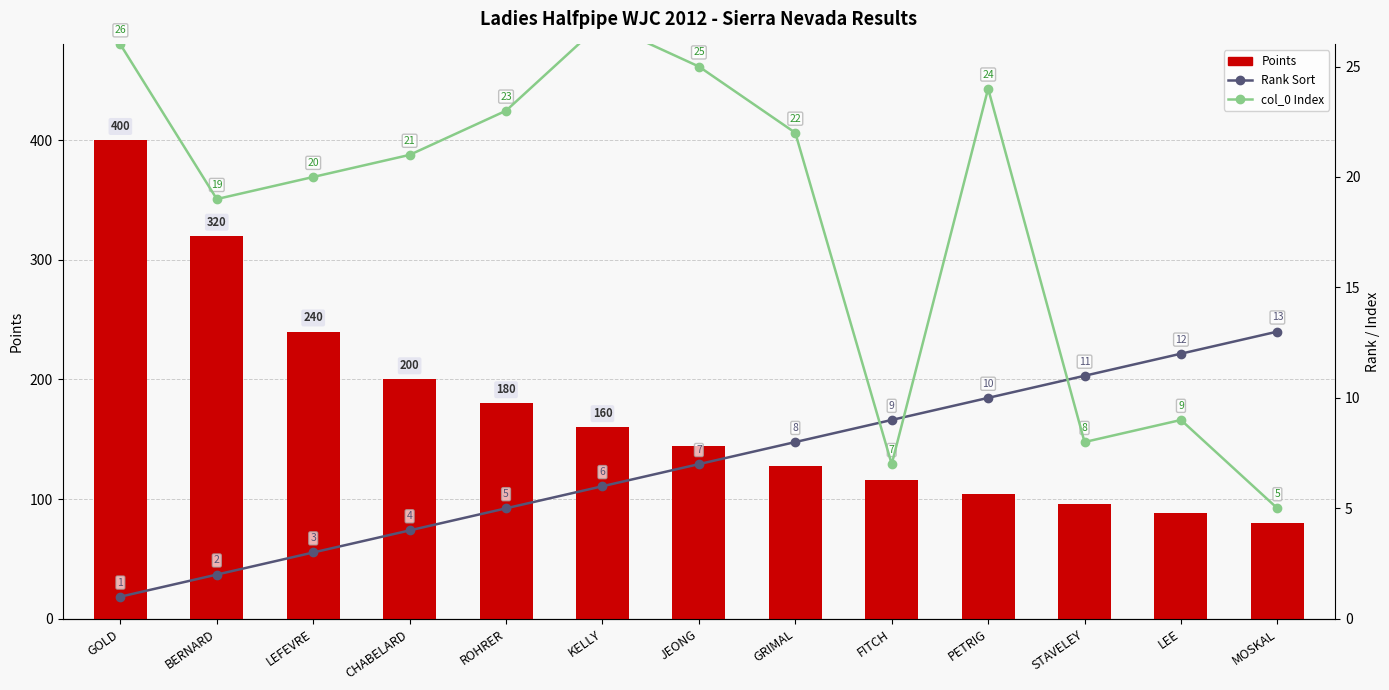

What is the value of the Rank Sort bar at the 9th from the left?

9